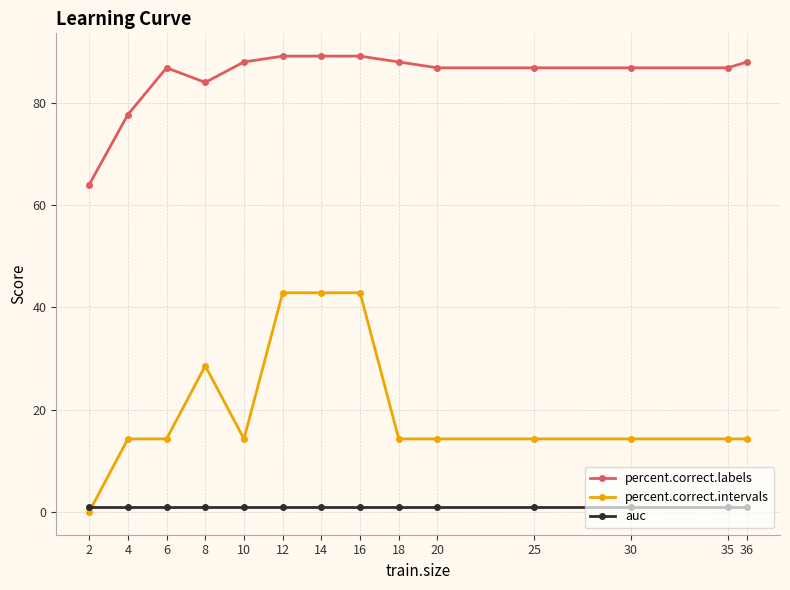

Which label corresponds to the smallest value in the chart?

2